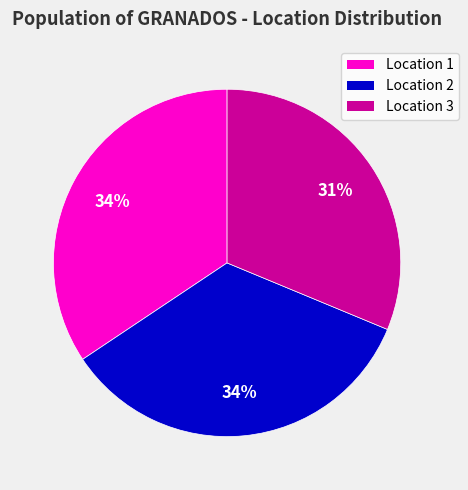

To the nearest percent, what is the difference between the largest and smallest slice percentages?

3%